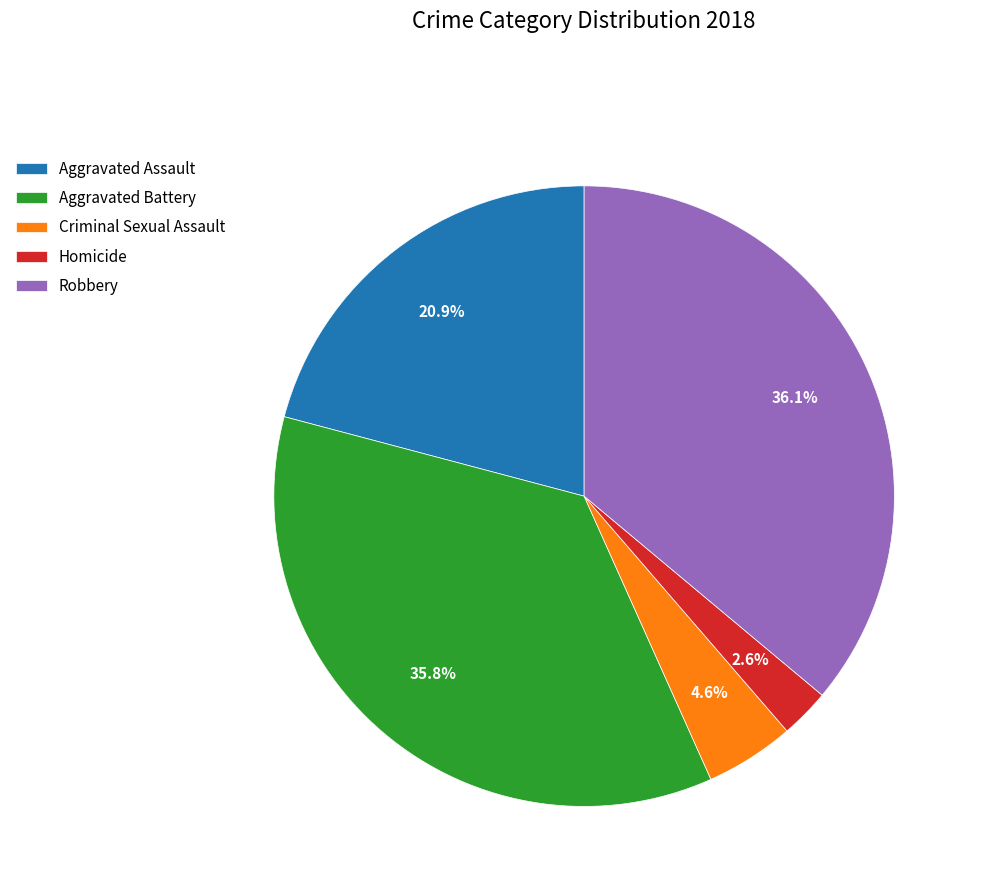

Combined, do Aggravated Battery and Criminal Sexual Assault account for over 50%?

No